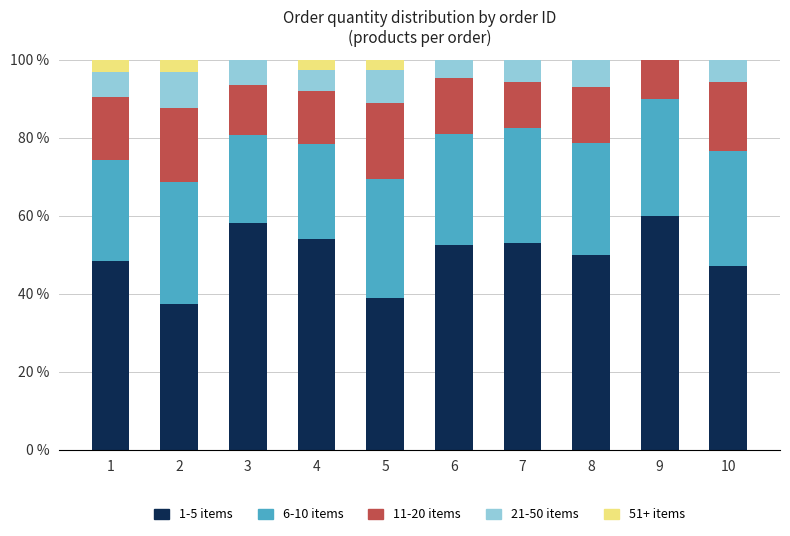

What is the total value across all series at 1?

100.0